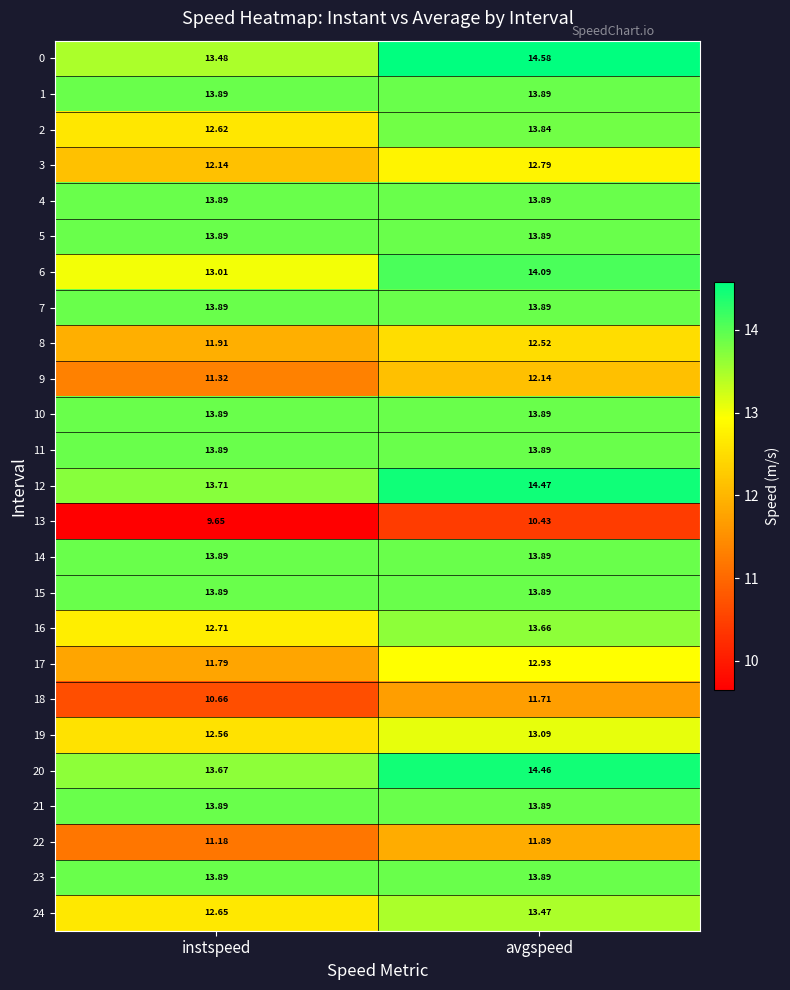

Which category has the highest value across all series?

avgspeed